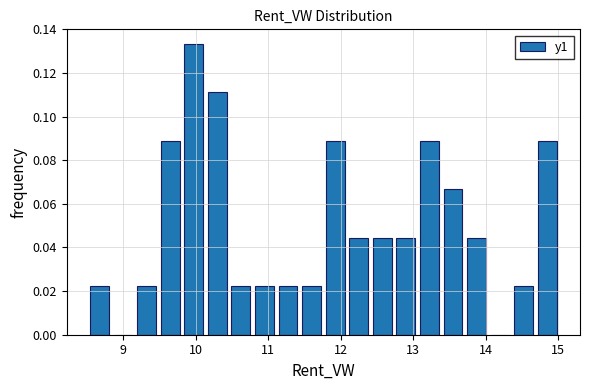

Read against the x-axis, roughly where is the centre of the tallest bar?

10.0